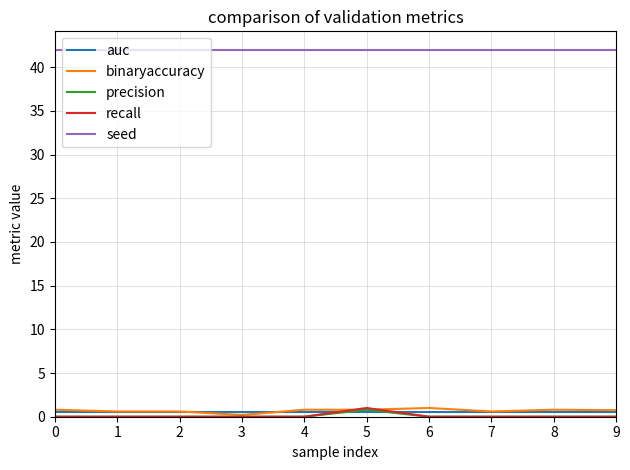

What is the difference between the highest and lowest values at 5?

41.5